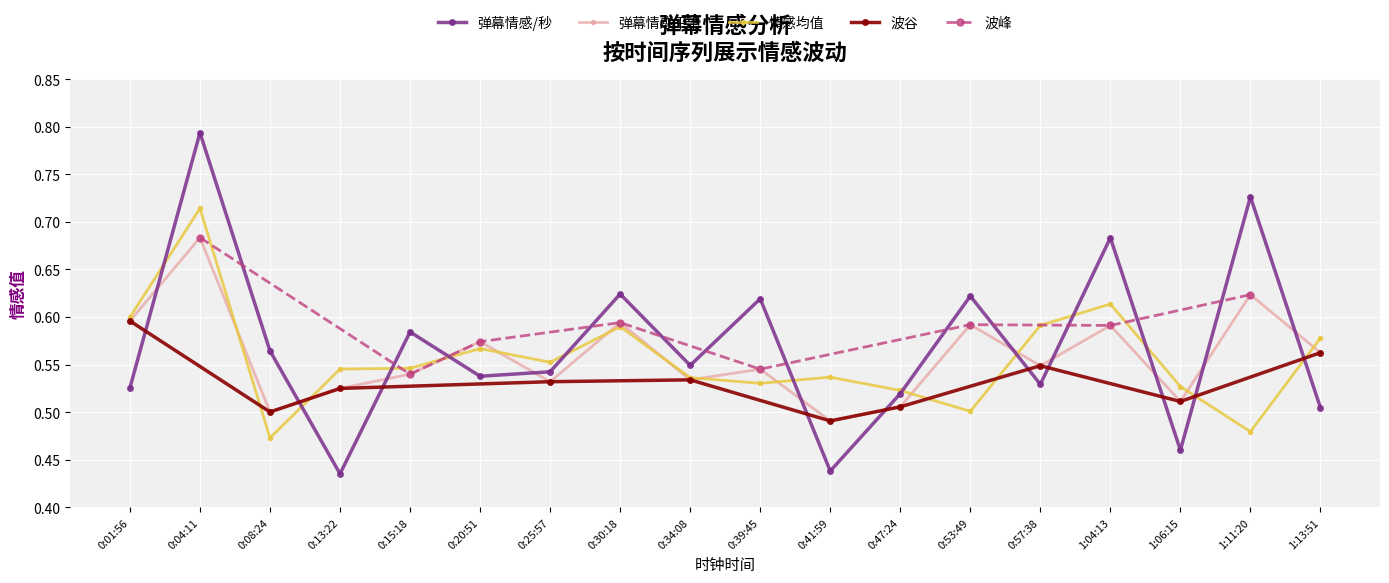

Count the 弹幕情感/秒 values in the range 0 to 1.

18